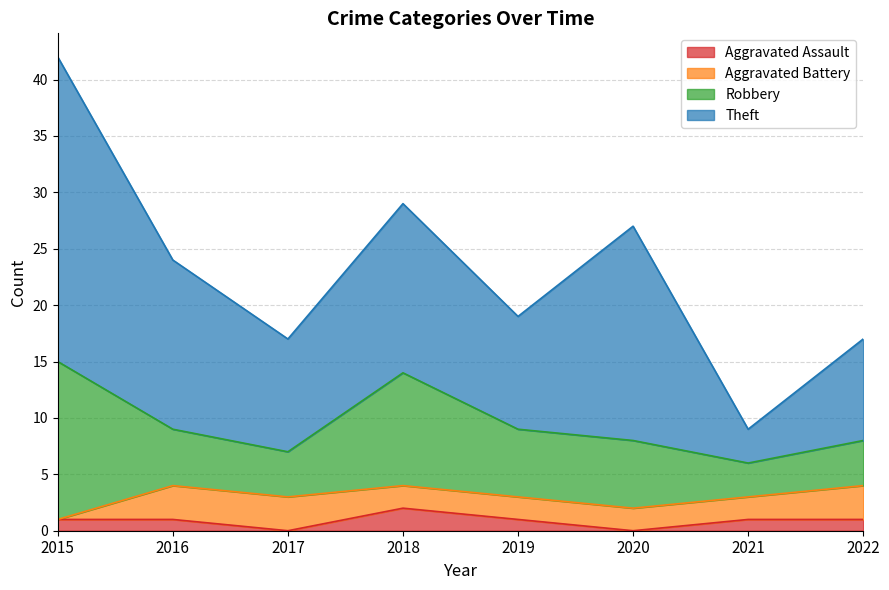

At how many categories does at least one series exceed 5?

7